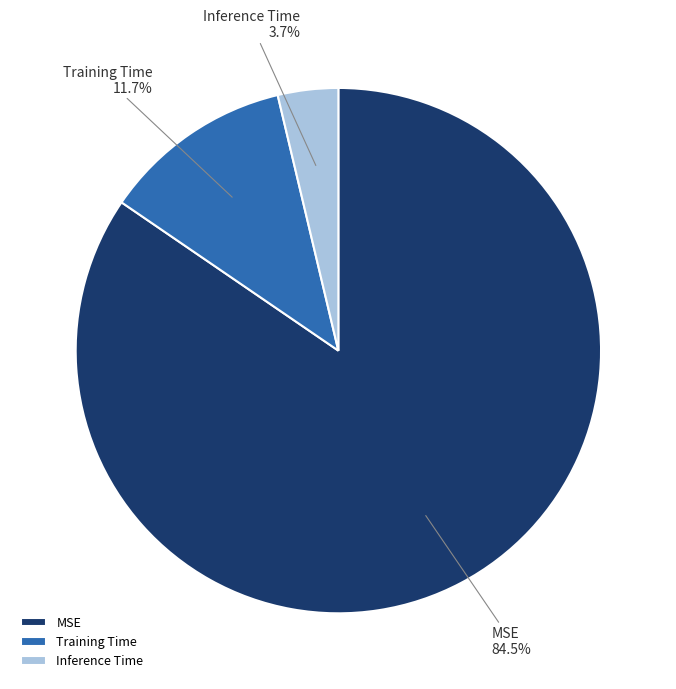

To the nearest percent, what is the combined percentage of MSE and Training Time?

96%